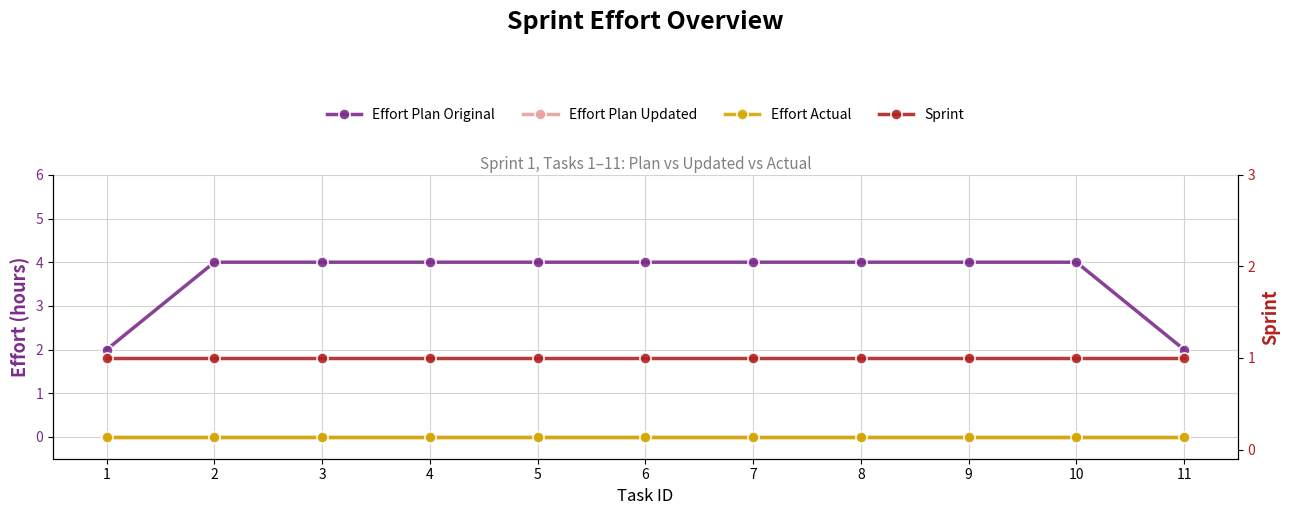

How many data points does each series have?

11